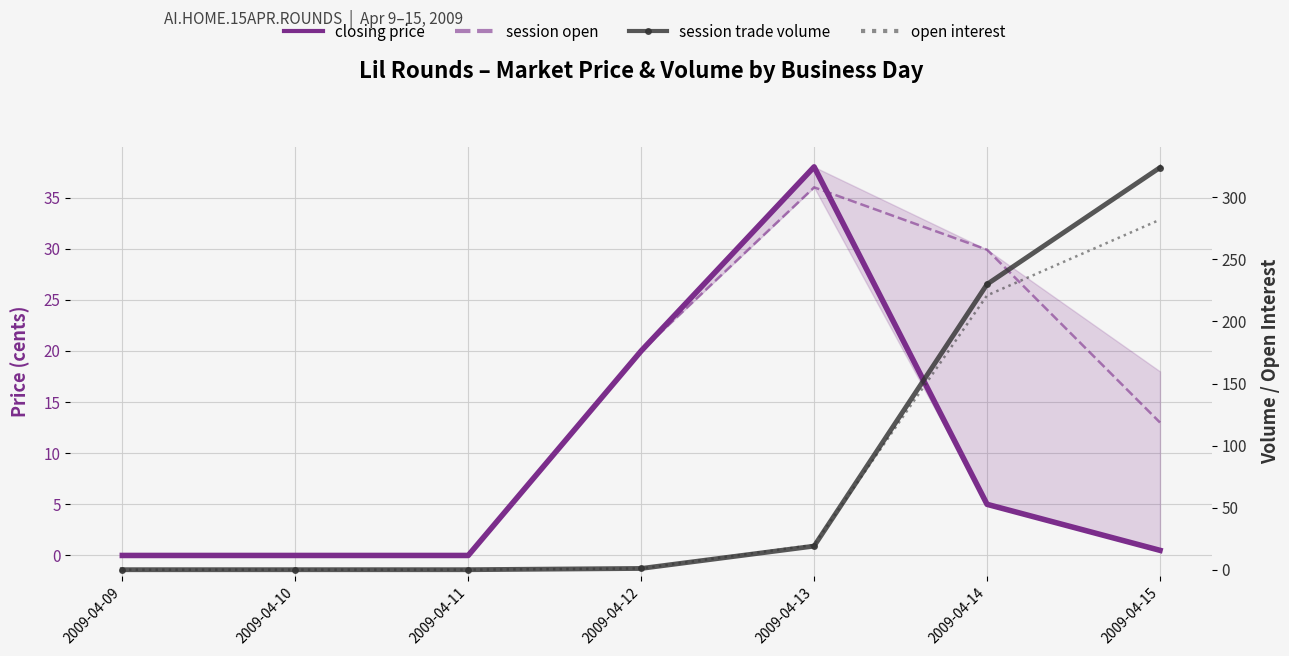

Which series has the largest range (max minus min)?

session trade volume